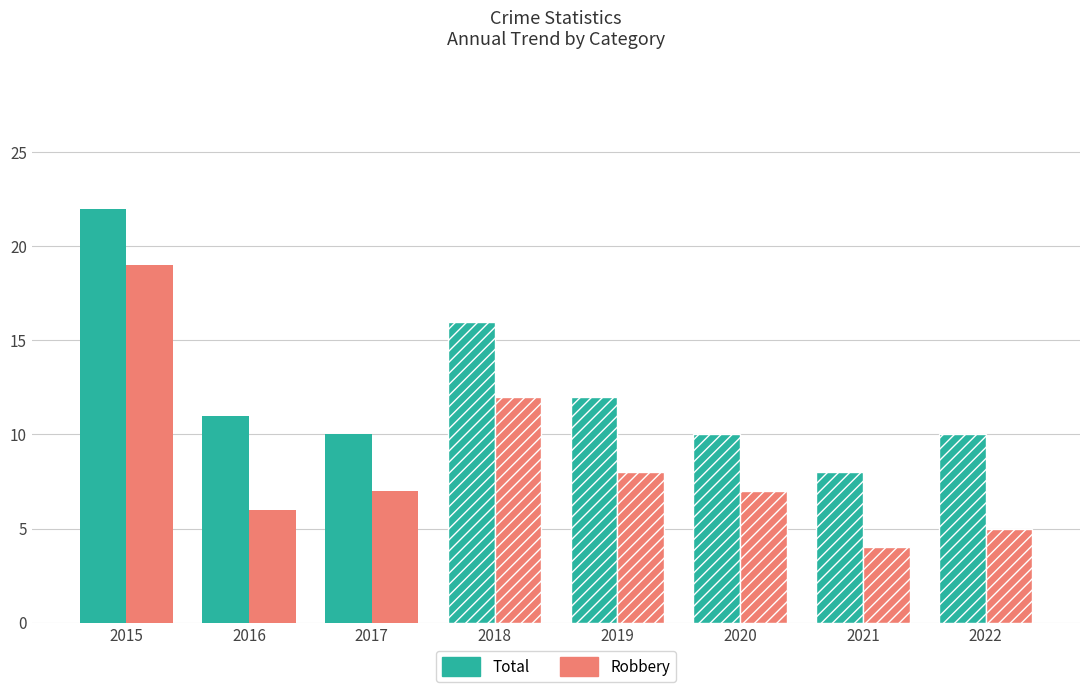

List the series in order of their peak value, lowest first.

Robbery, Total